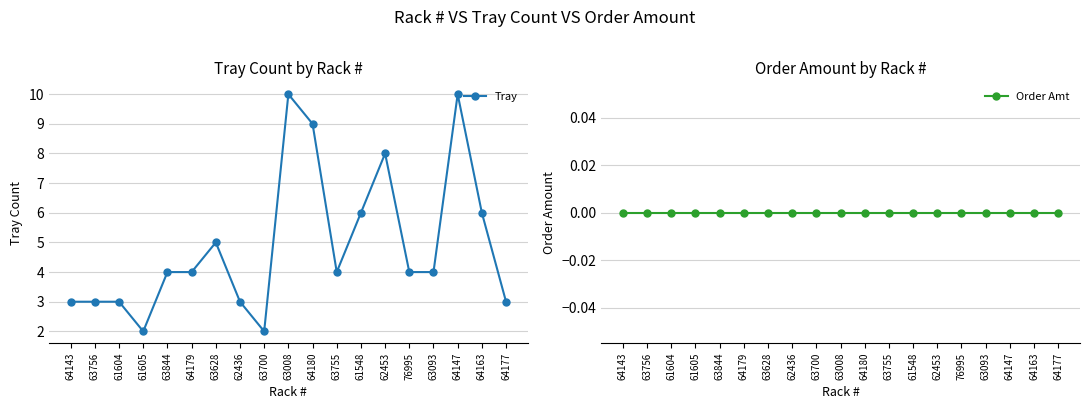

Which category has the lowest value across all series?

64143